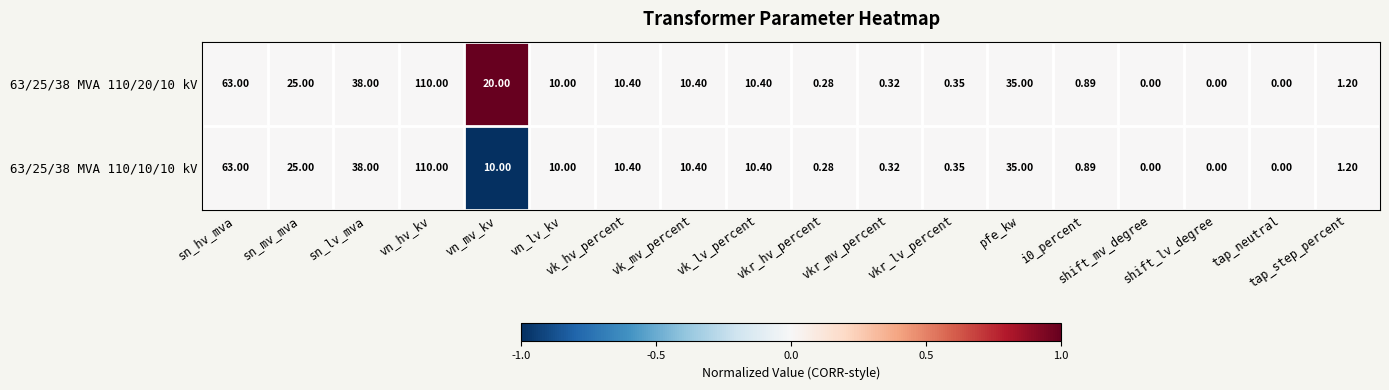

Which category has the lowest value across all series?

vn_mv_kv